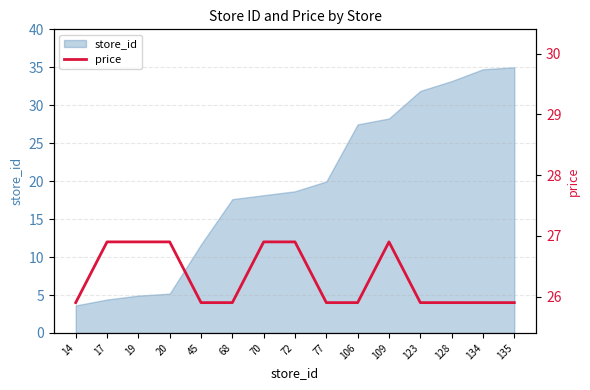

True or false: the data has more than 1 interior local peaks.

False